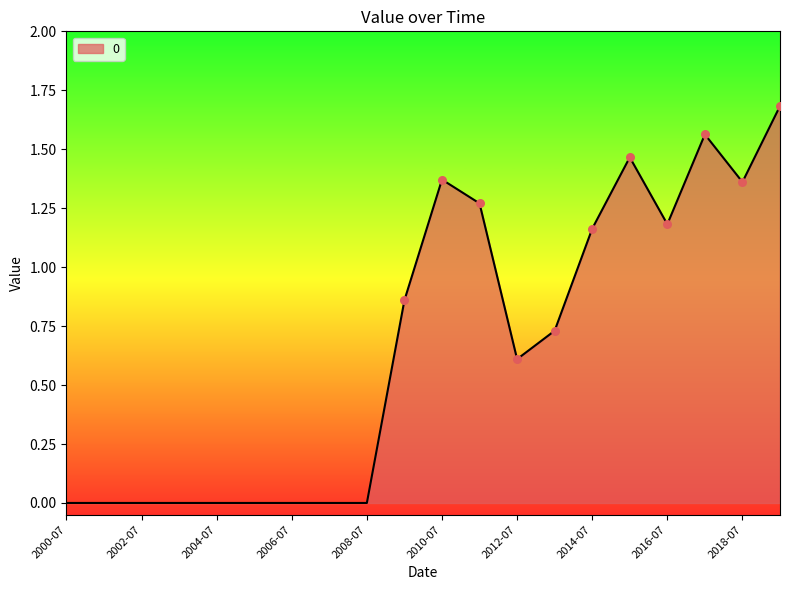

What is the greatest value displayed?

1.7